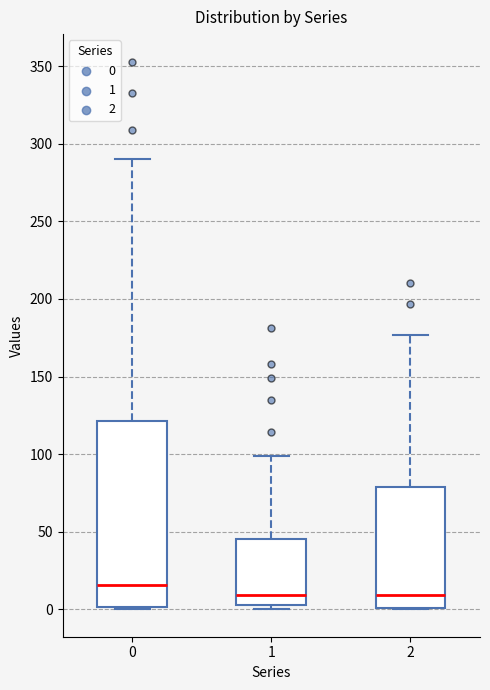

Reading left to right, read every box against the y-axis: the position of its median line, the range the box covers, and the ends of its whiskers. The values are not printed on the chart, so give them approximately, as read against the axis.

0: median 15, box 0 to 120, whiskers 0 to 290
1: median 10, box 5 to 45, whiskers 0 to 100
2: median 10, box 0 to 80, whiskers 0 to 175